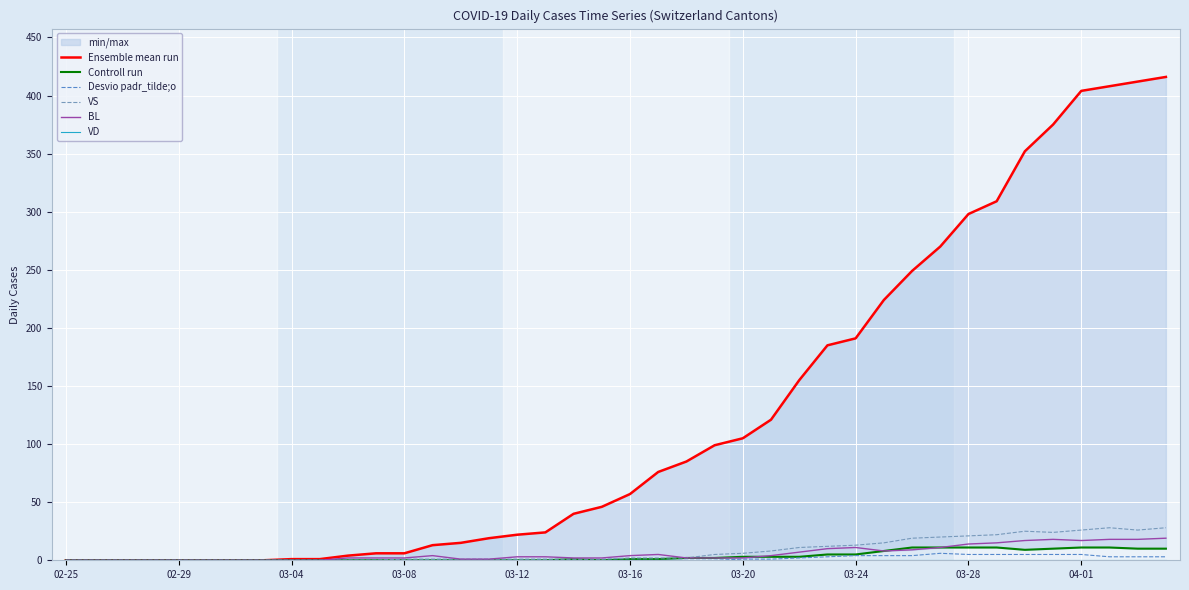

Which series has the largest range (max minus min)?

Ensemble mean run